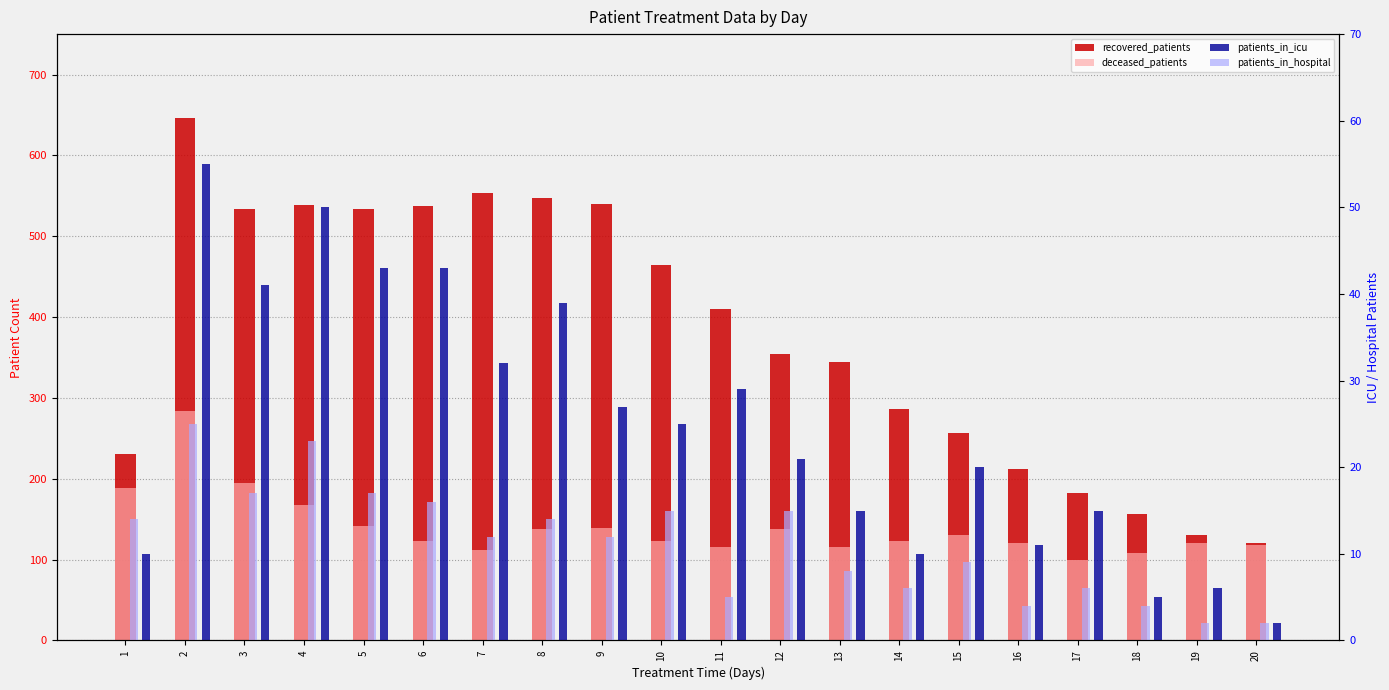

At which category is the sum across all series the highest?

2